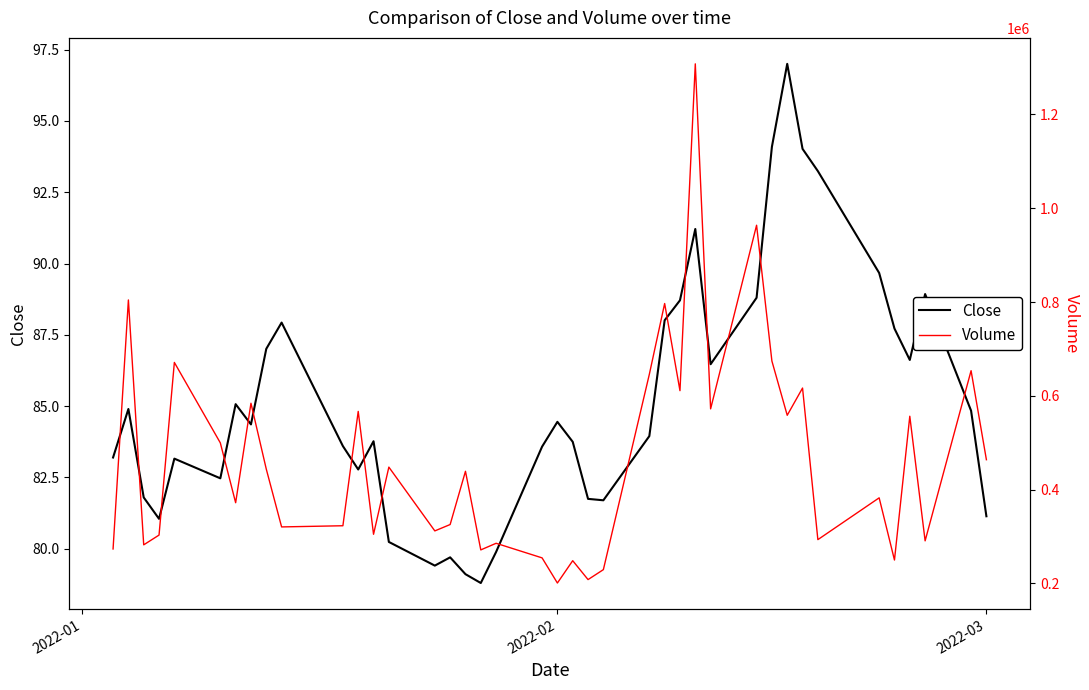

Which series has the largest total across all categories?

Volume